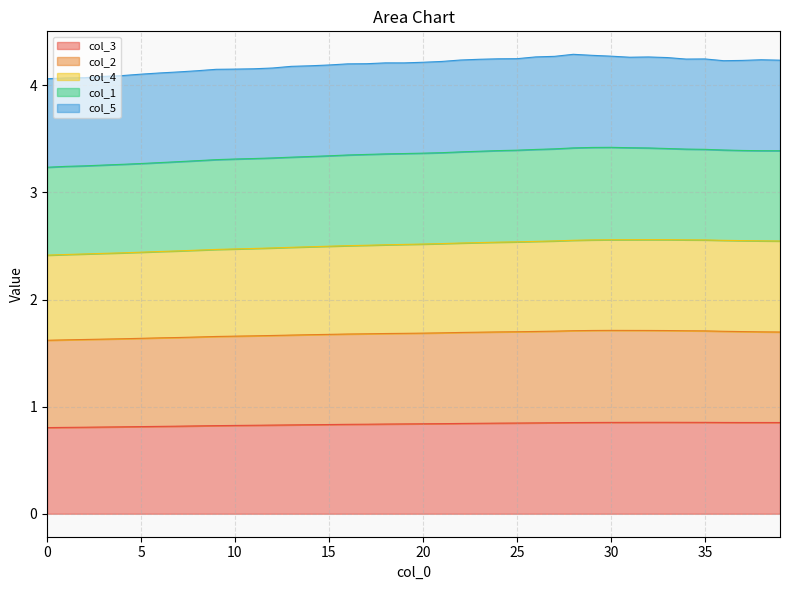

The value of col_3 at 30 is 0.3. True or false?

False